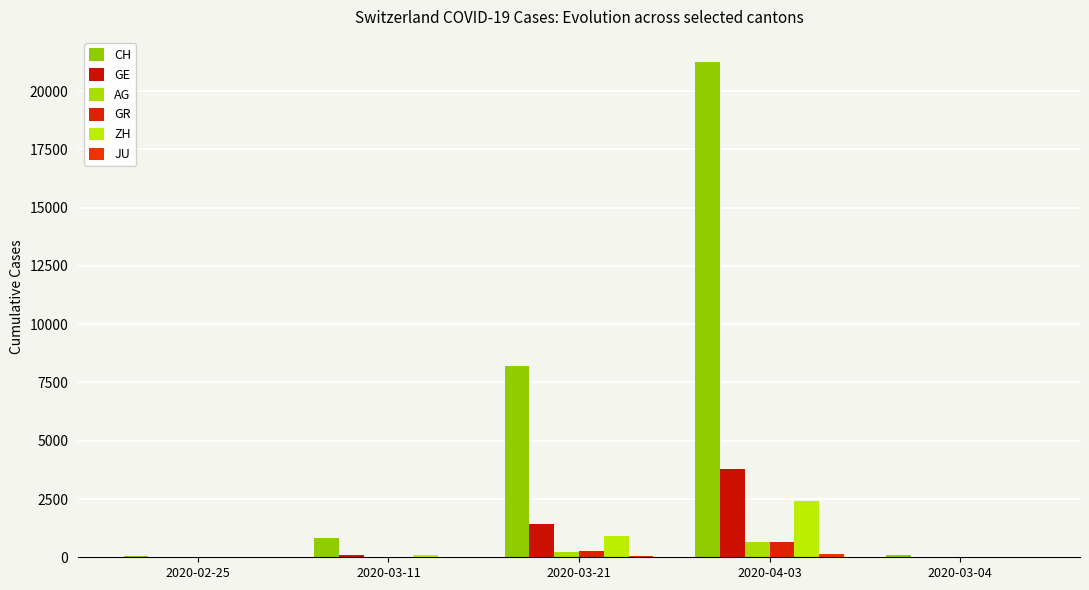

Does the chart contain stacked bars?

No